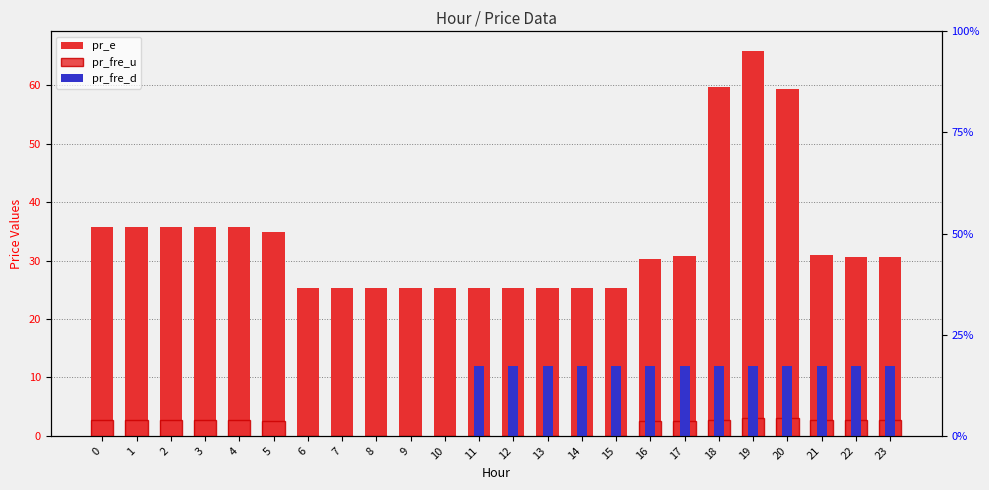

What is the difference between the second highest and second lowest values in the pr_fre_u series?

3.1